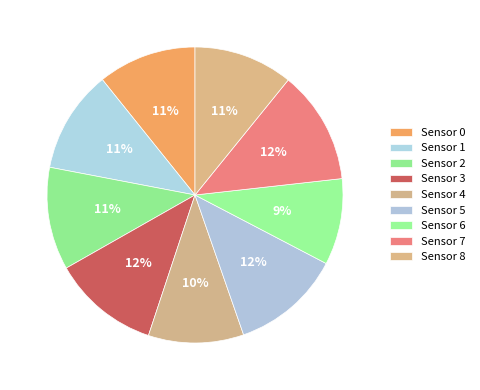

True or false: Sensor 4 accounts for 1% of the total.

False